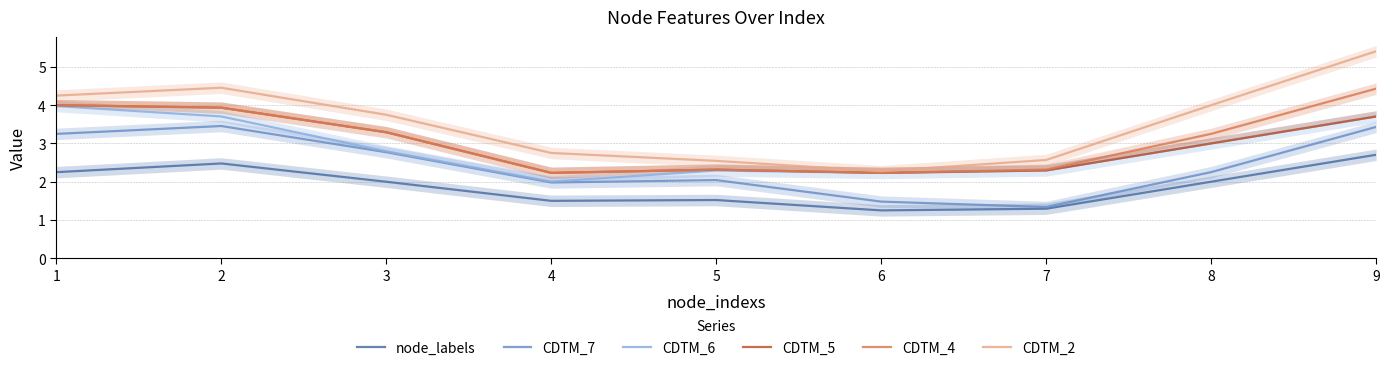

Is this an area chart (filled region under the line)?

No